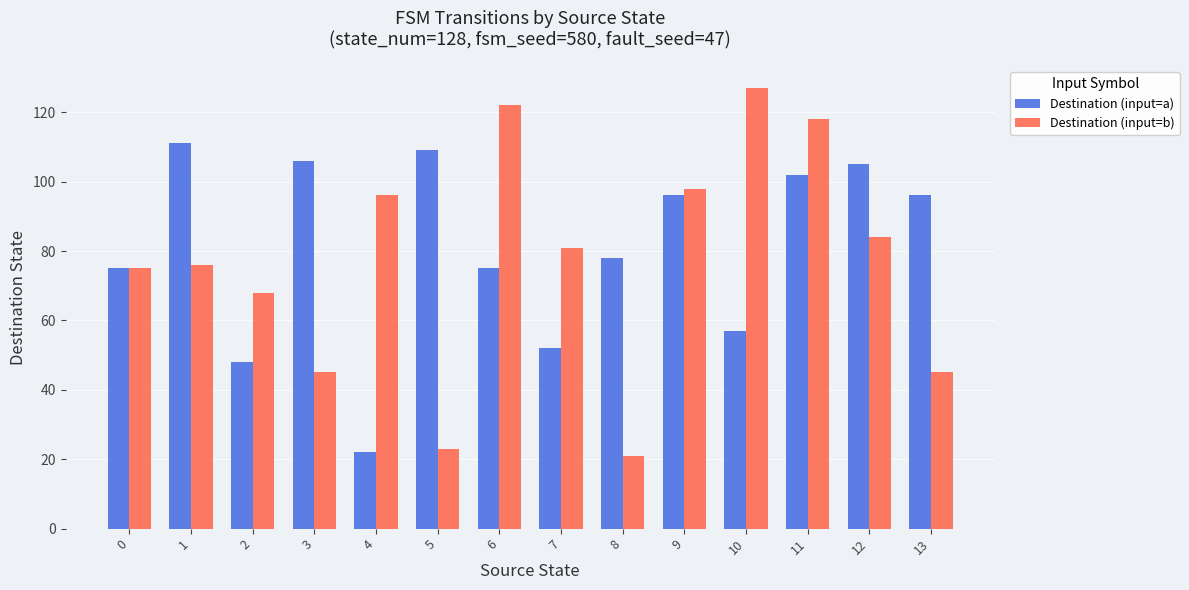

What is the lowest value of the Destination (input=b) series?

21